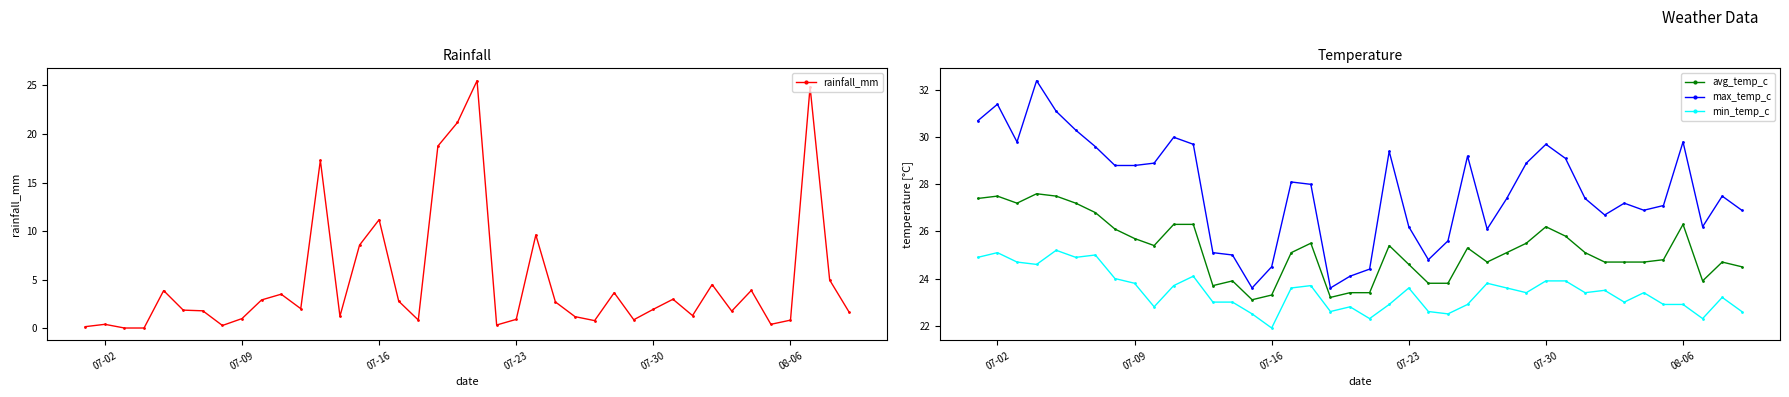

What is the lowest value of the max_temp_c series?

23.6